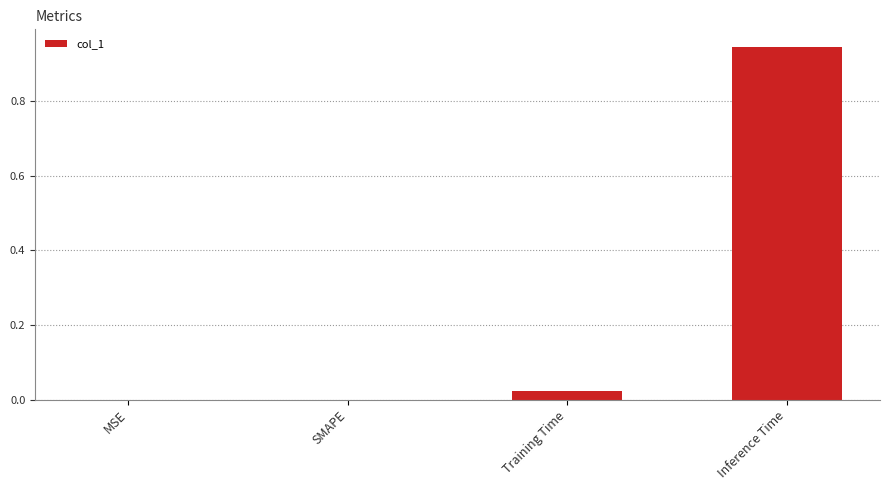

How many categories are shown in the chart?

4